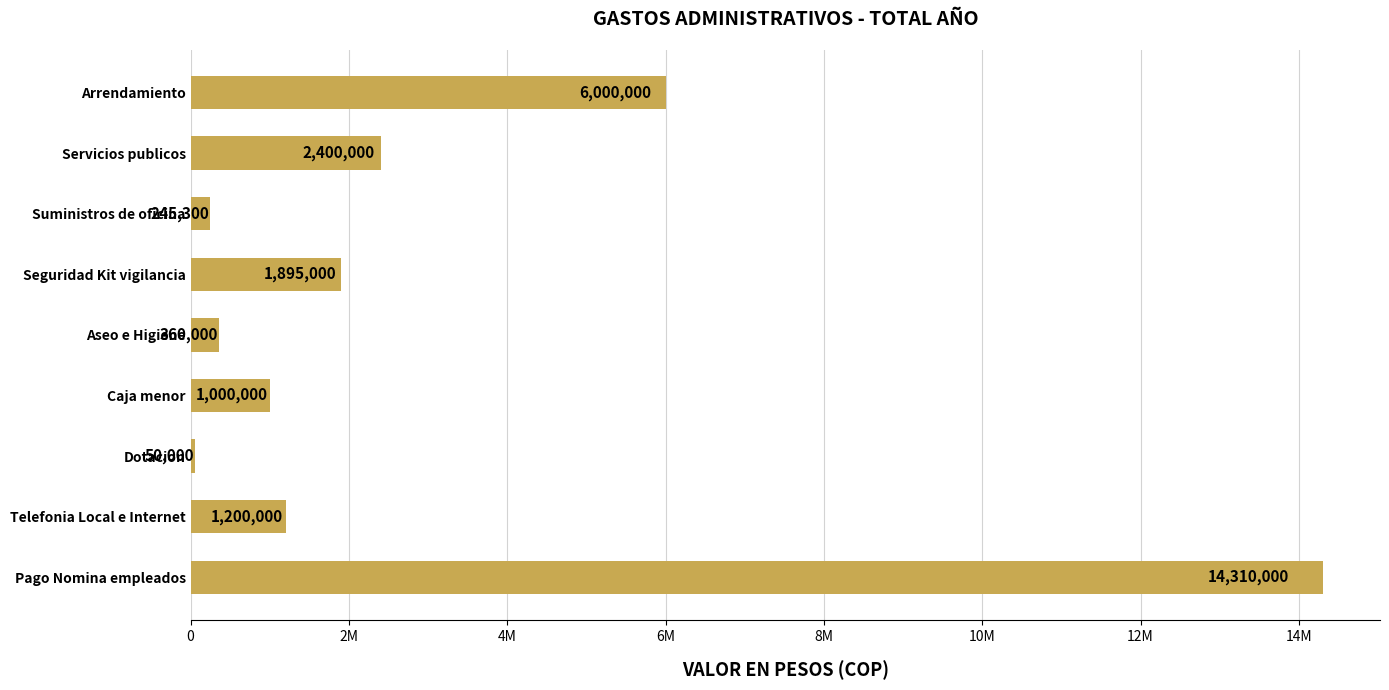

List the labels in order of value, largest first.

Pago Nomina empleados, Arrendamiento, Servicios publicos, Seguridad Kit vigilancia, Telefonia Local e Internet, Caja menor, Aseo e Higiene, Suministros de oficina, Dotacion